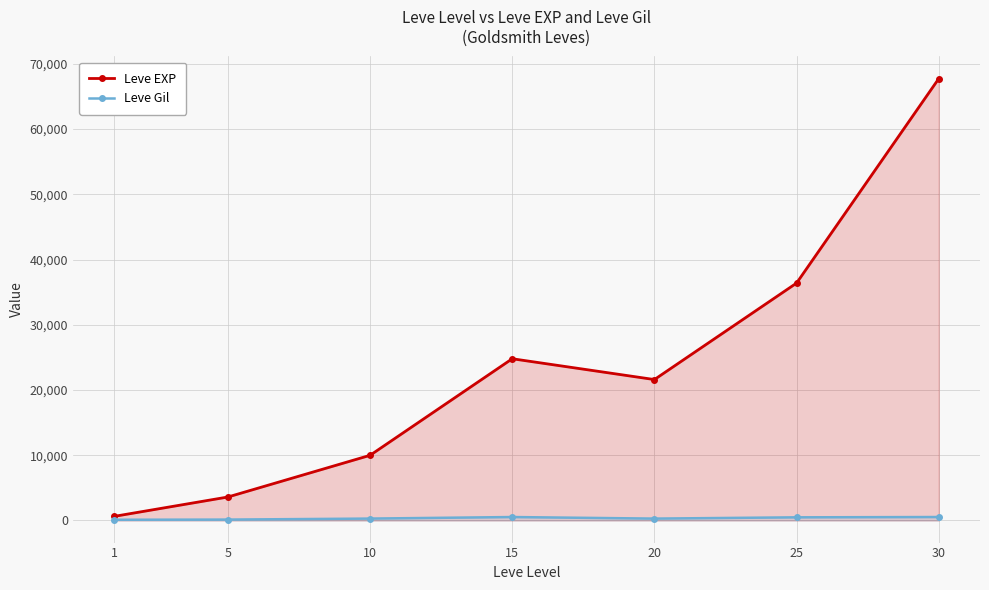

Rank the series at 1 from lowest to highest value.

Leve Gil, Leve EXP